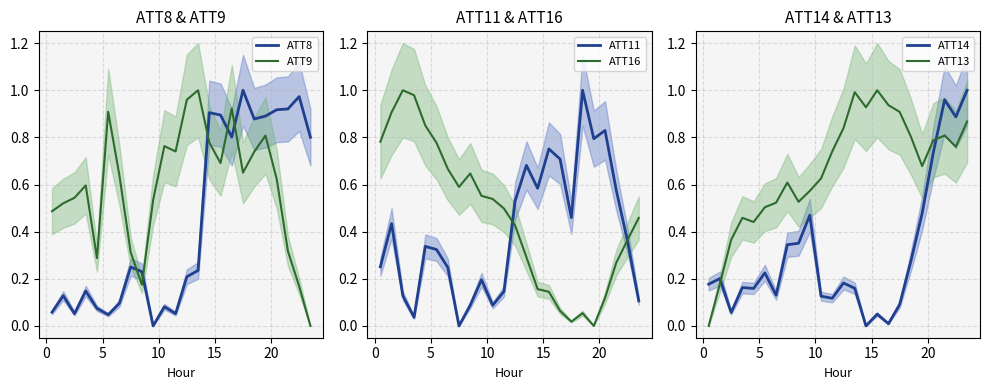

True or false: ATT8 and ATT9 intersect in this chart.

True